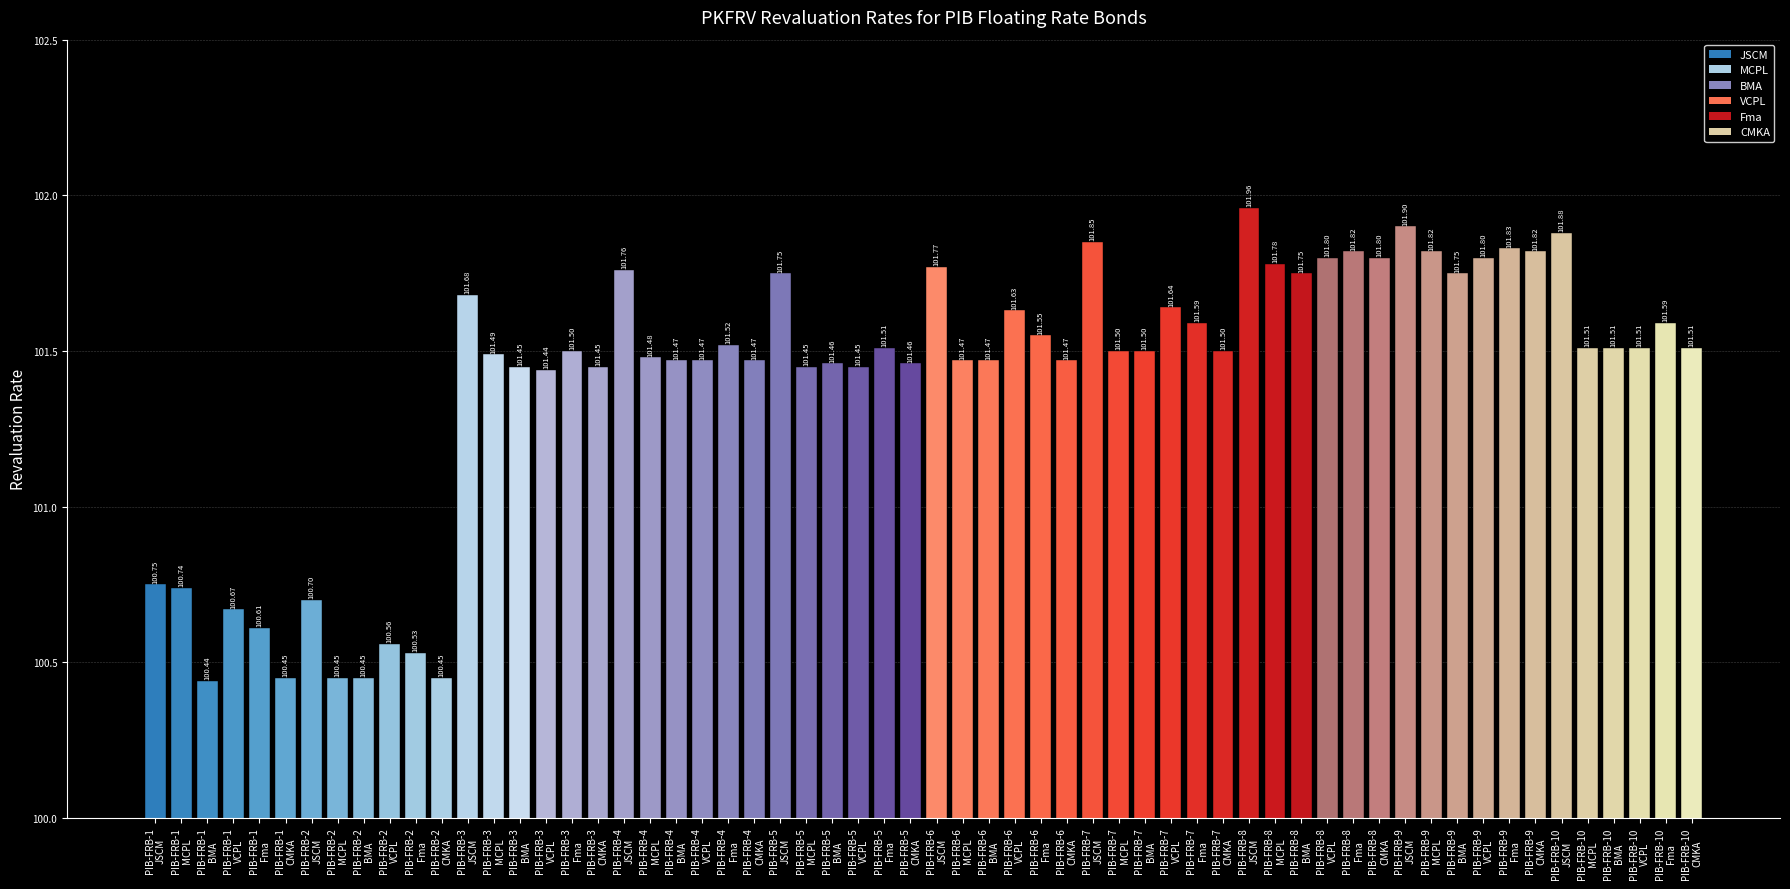

What is the difference between the second highest and minimum values?

1.5